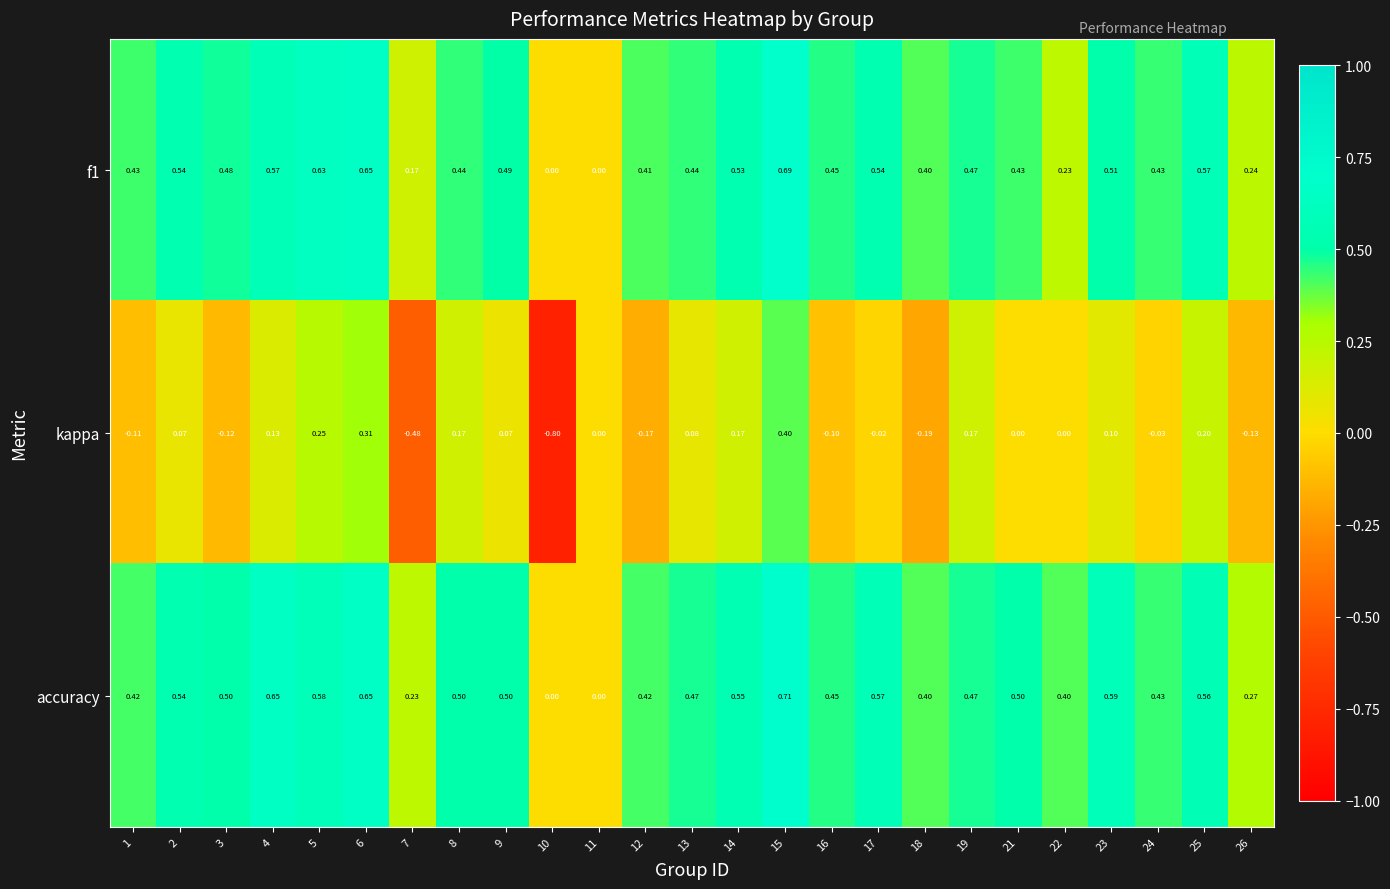

Which label corresponds to the smallest value in the chart?

10